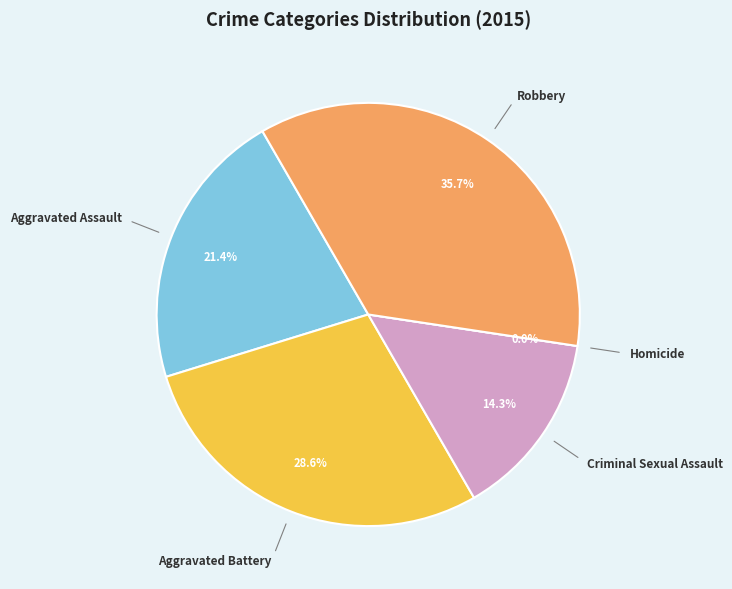

To the nearest percent, what percentage of the pie is Criminal Sexual Assault?

14%